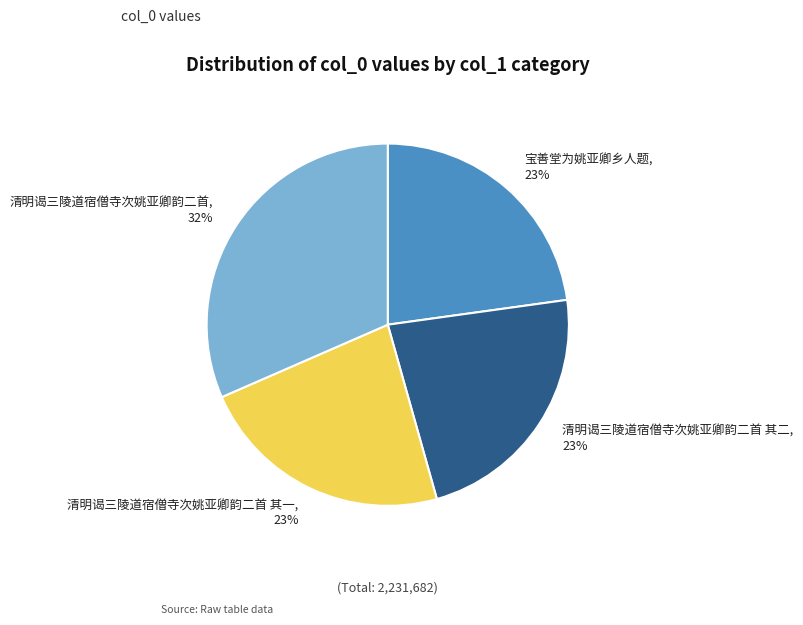

What percentage is the 清明谒三陵道宿僧寺次姚亚卿韵二首 slice, to the nearest percent?

32%